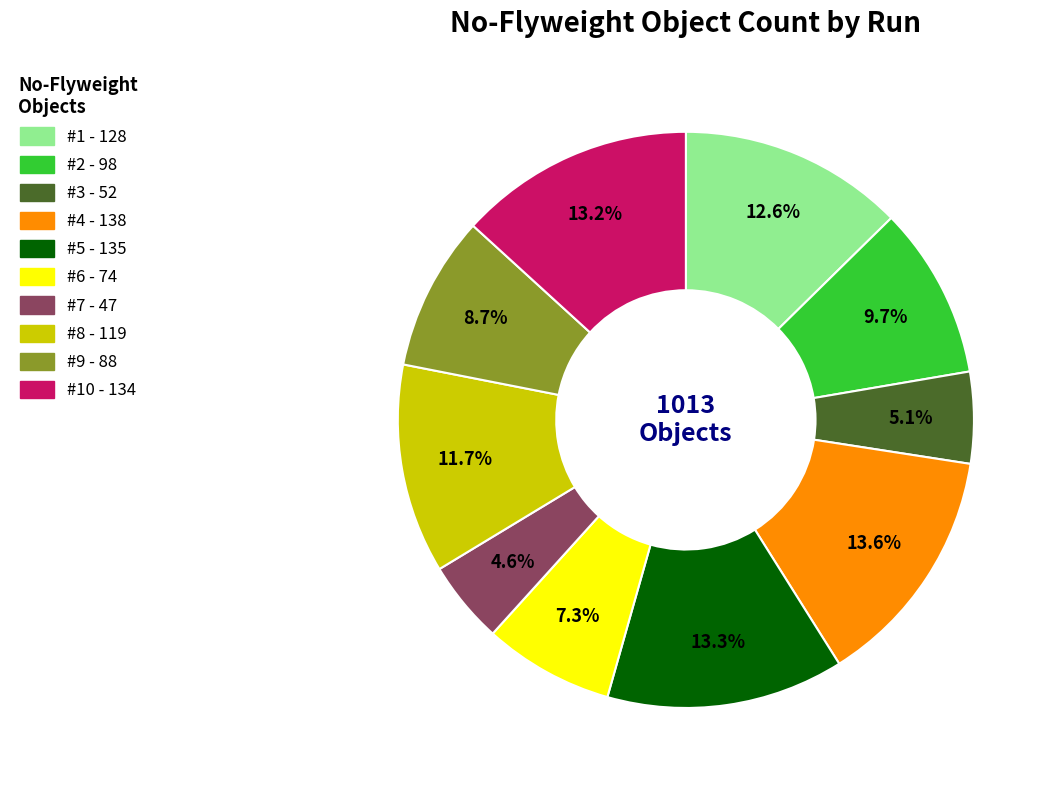

Does any single category account for the majority?

No